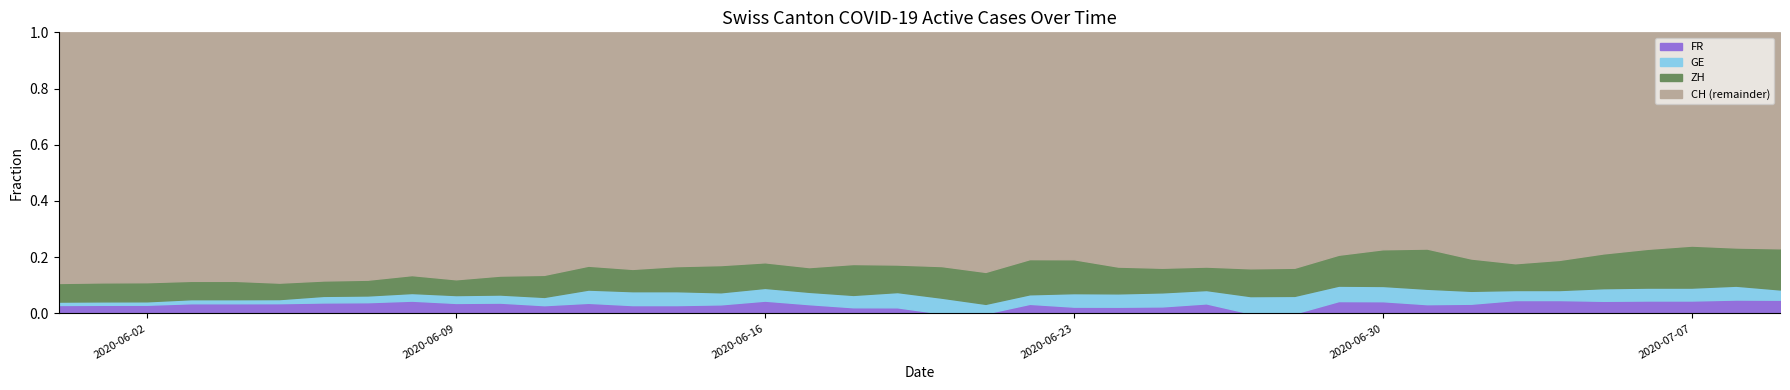

What are all the series names shown in the legend?

FR, GE, ZH, CH (remainder)